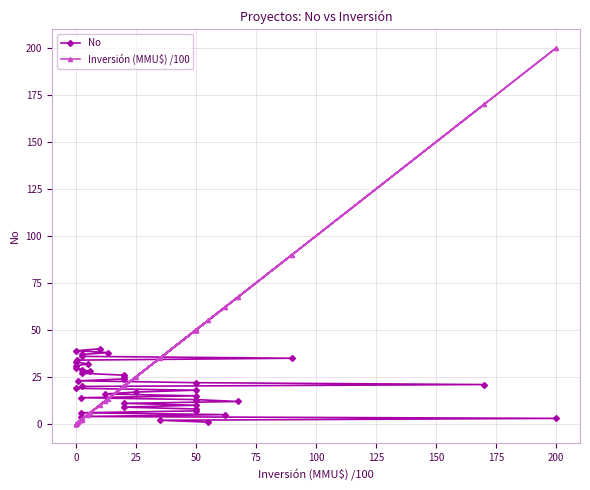

Which has a higher value, 25 or 50?

25